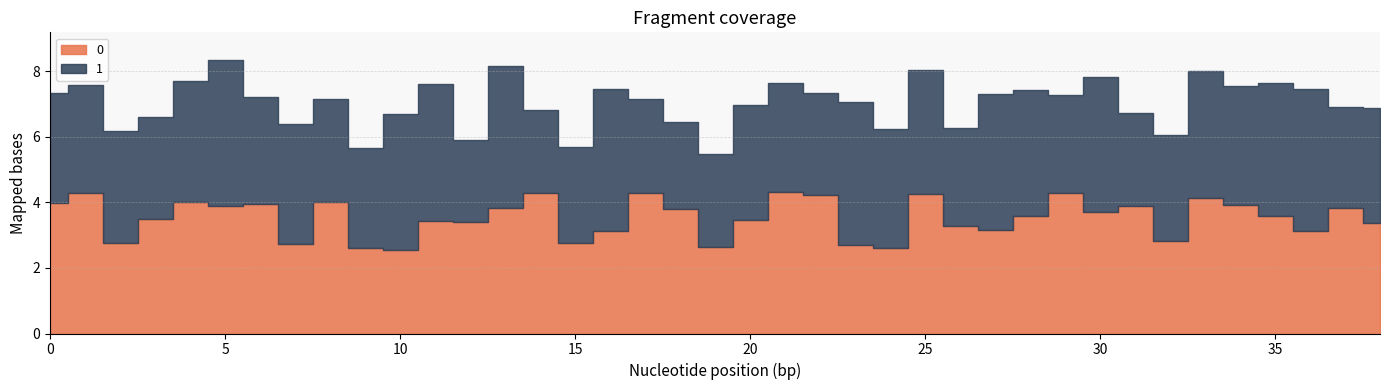

What are all the series names shown in the legend?

0, 1